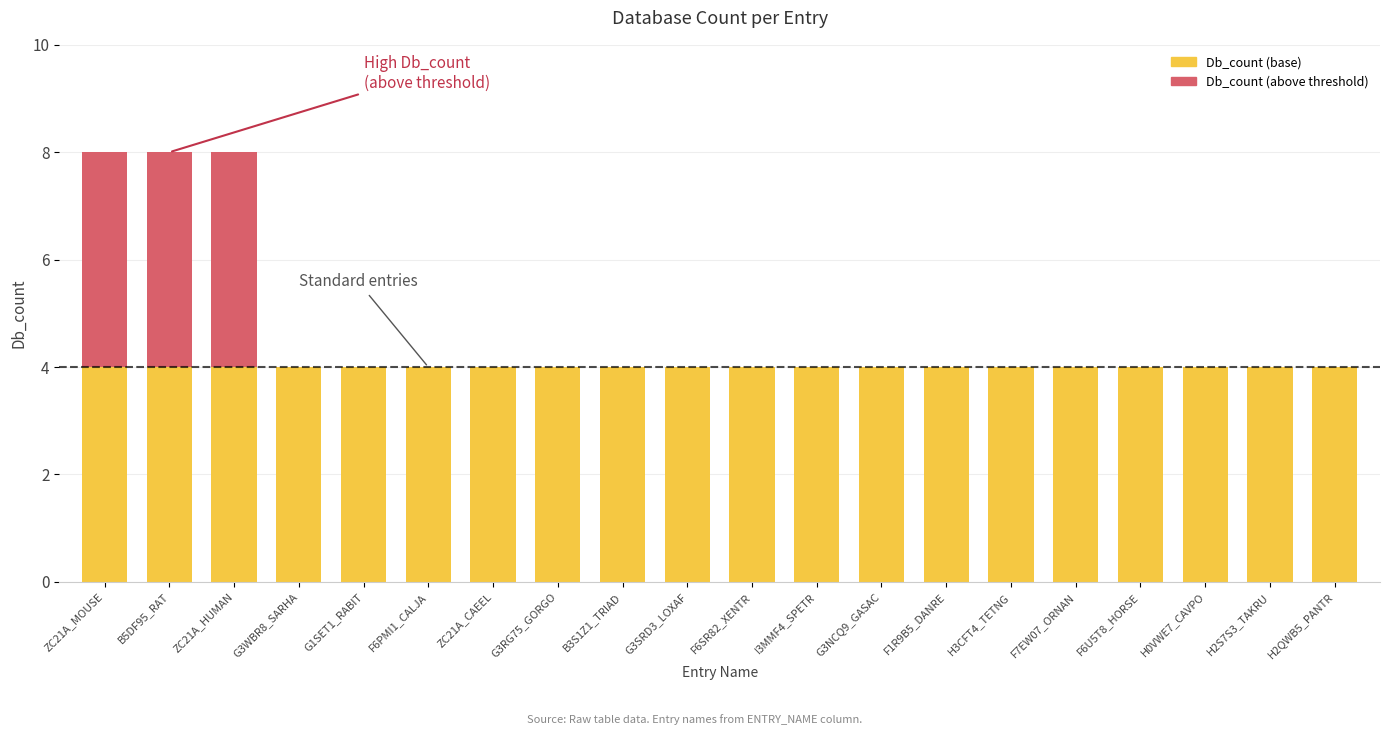

What is the sum of all Db_count (base) values?

80